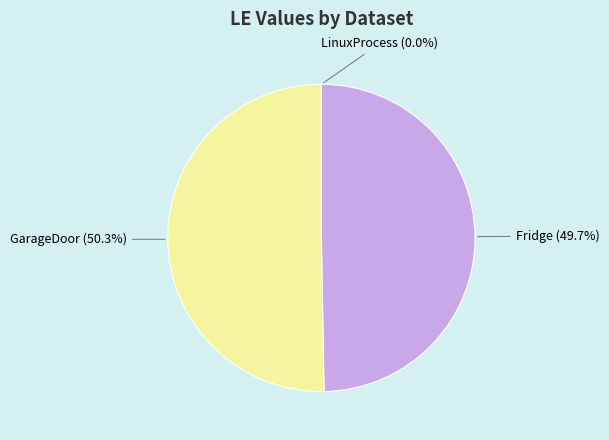

Do Fridge and GarageDoor together represent more than half of the pie?

Yes